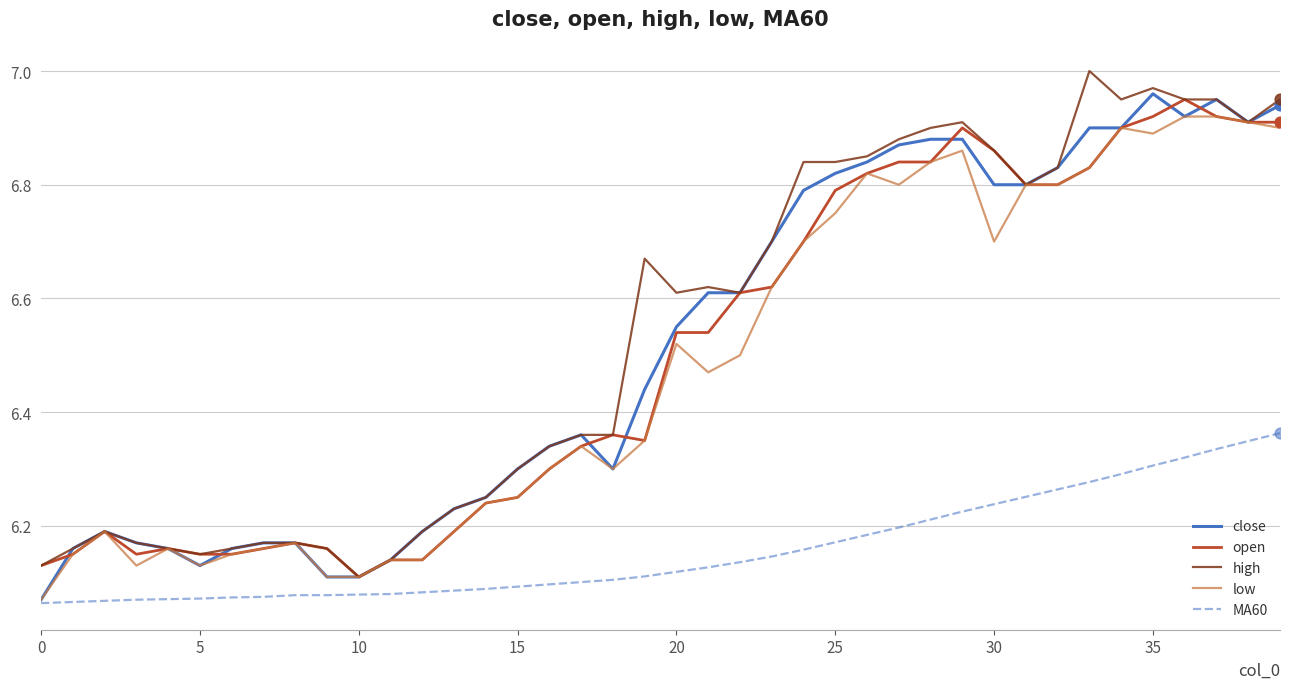

What are all the series names shown in the legend?

close, open, high, low, MA60